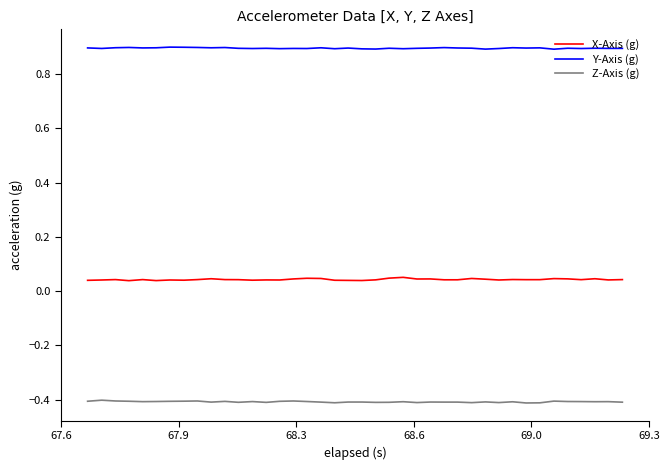

True or false: X-Axis (g) and Z-Axis (g) intersect in this chart.

False